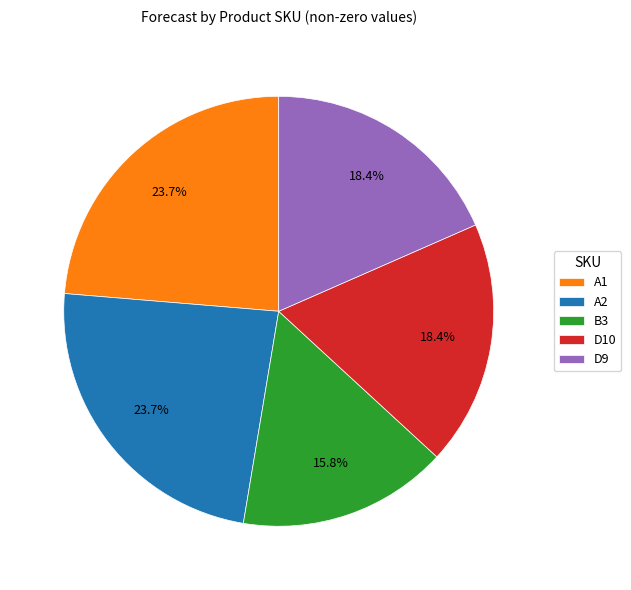

To the nearest percent, what is the difference between the largest and smallest slice percentages?

8%